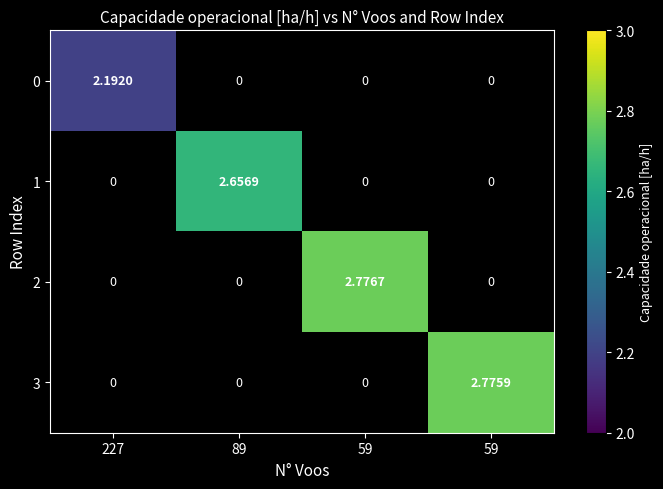

At which label does 2 first exceed 2?

59